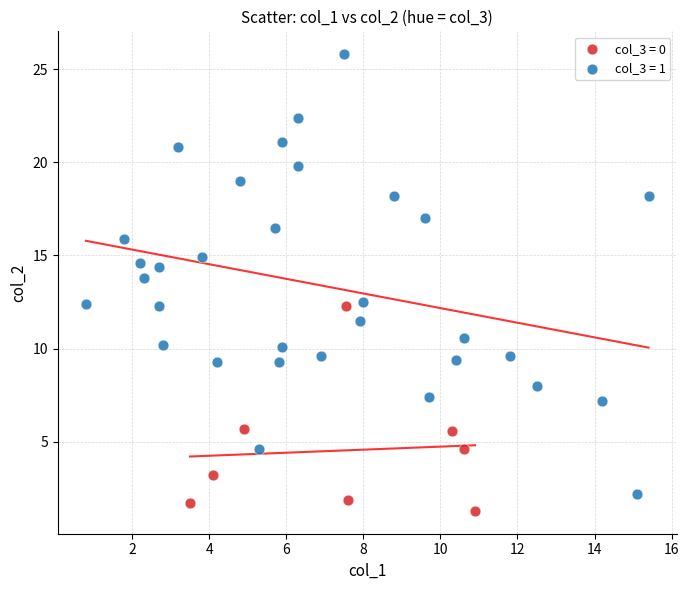

Which series has the largest Y range (max minus min)?

col_3 = 1